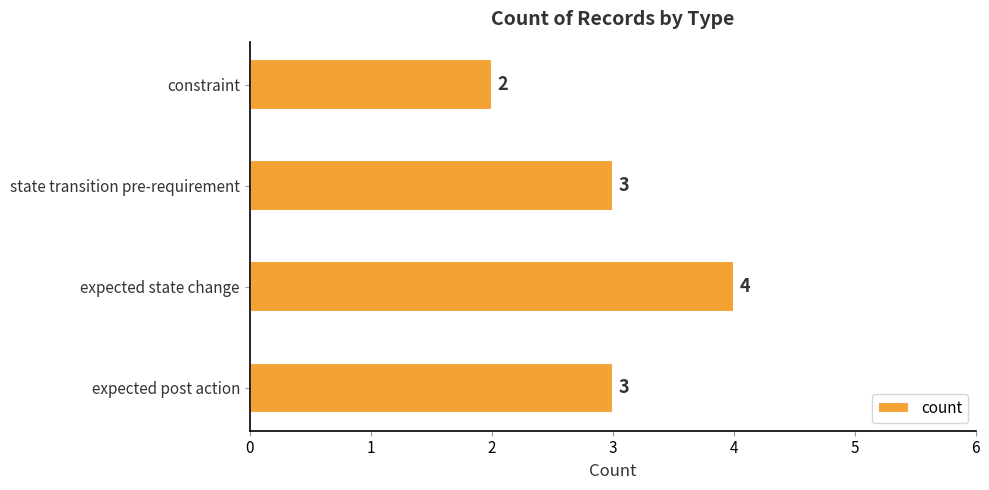

Reading bottom to top, what are all the values shown in this chart?

expected post action=3	expected state change=4	state transition pre-requirement=3	constraint=2